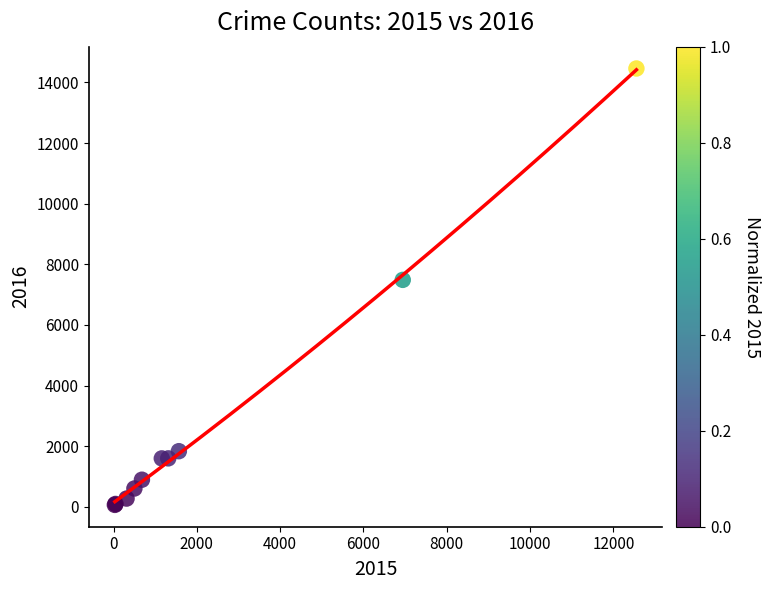

What Y value in the scatter plot is closest to 7263?

7488